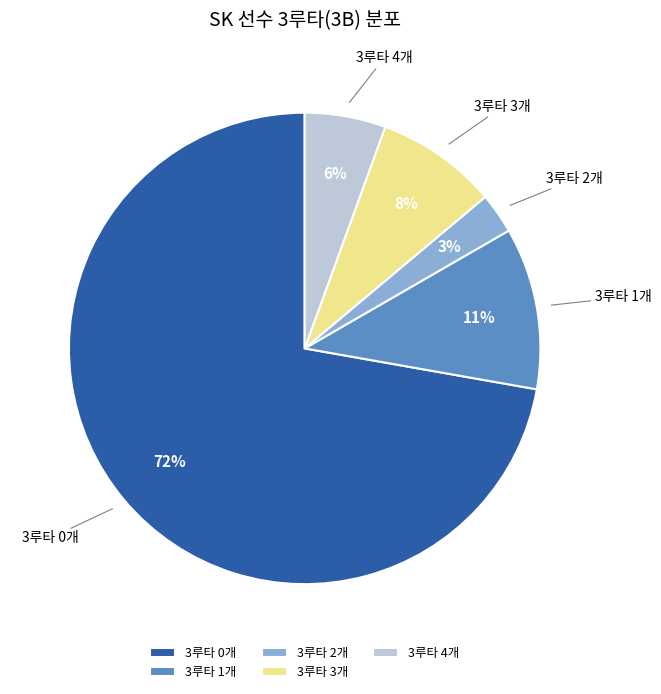

To the nearest percent, what is the difference between the 3루타 1개 and 3루타 2개 slice percentages?

8%